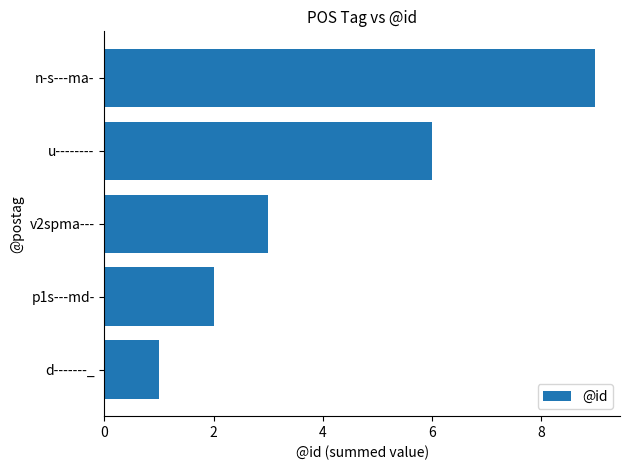

Which label corresponds to the largest value in the chart?

n-s---ma-